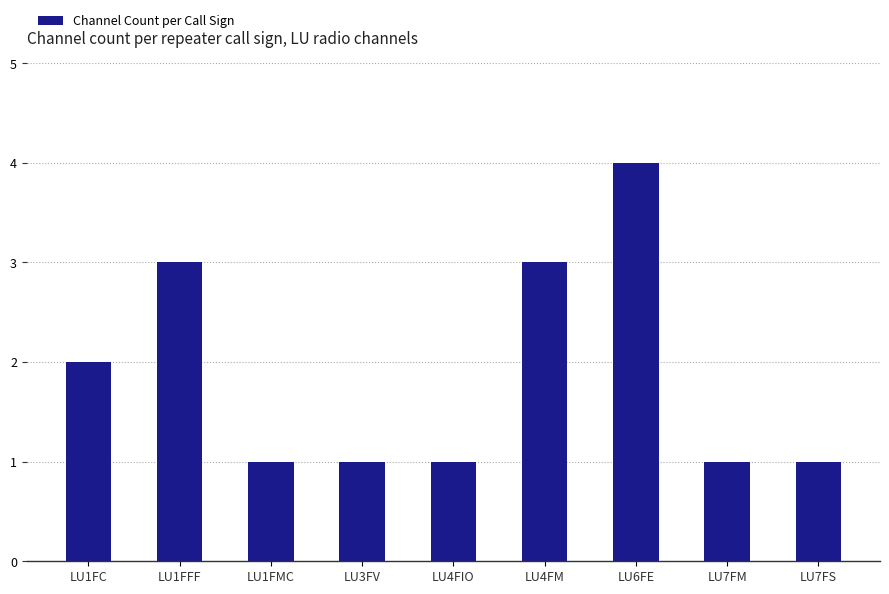

What is the maximum value shown in the chart?

4